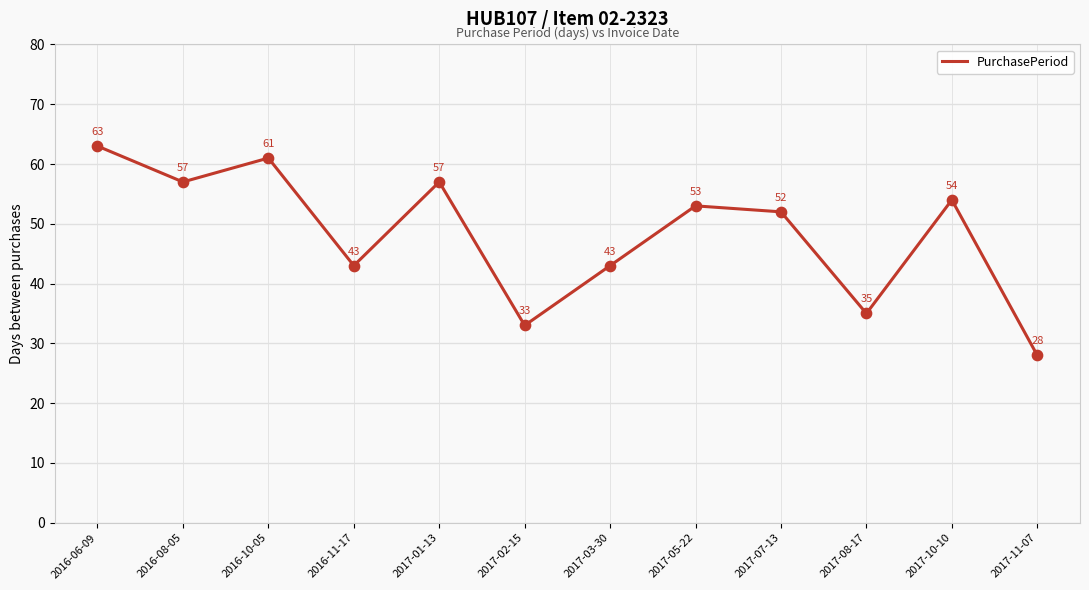

What is the change in value from 2017-03-30 to 2017-08-17?

-8